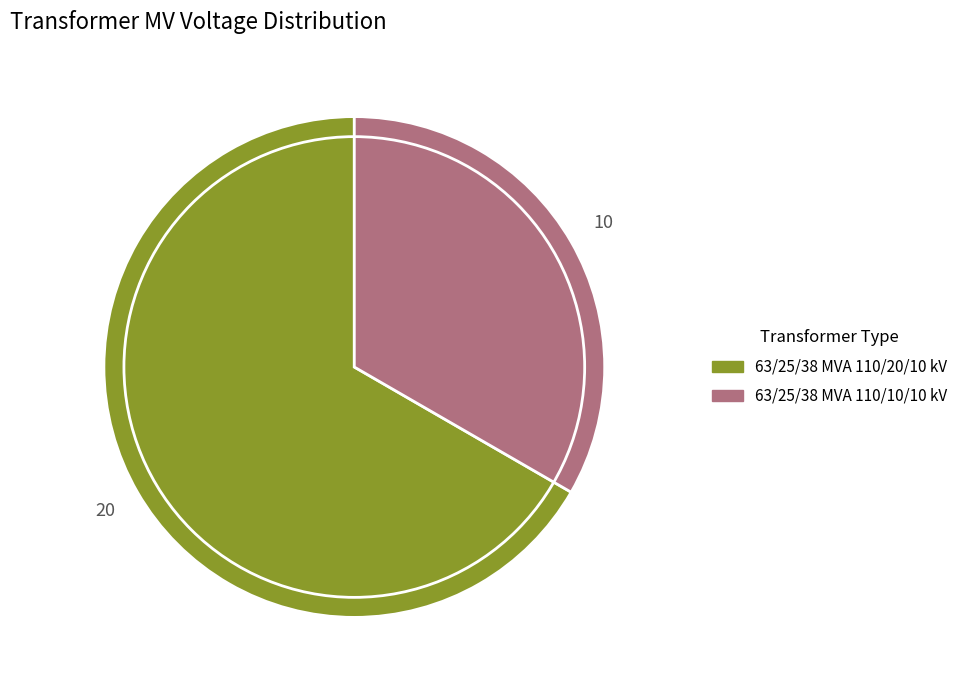

Approximately how many times larger is the value at 63/25/38 MVA 110/10/10 kV compared to 63/25/38 MVA 110/20/10 kV?

0.5